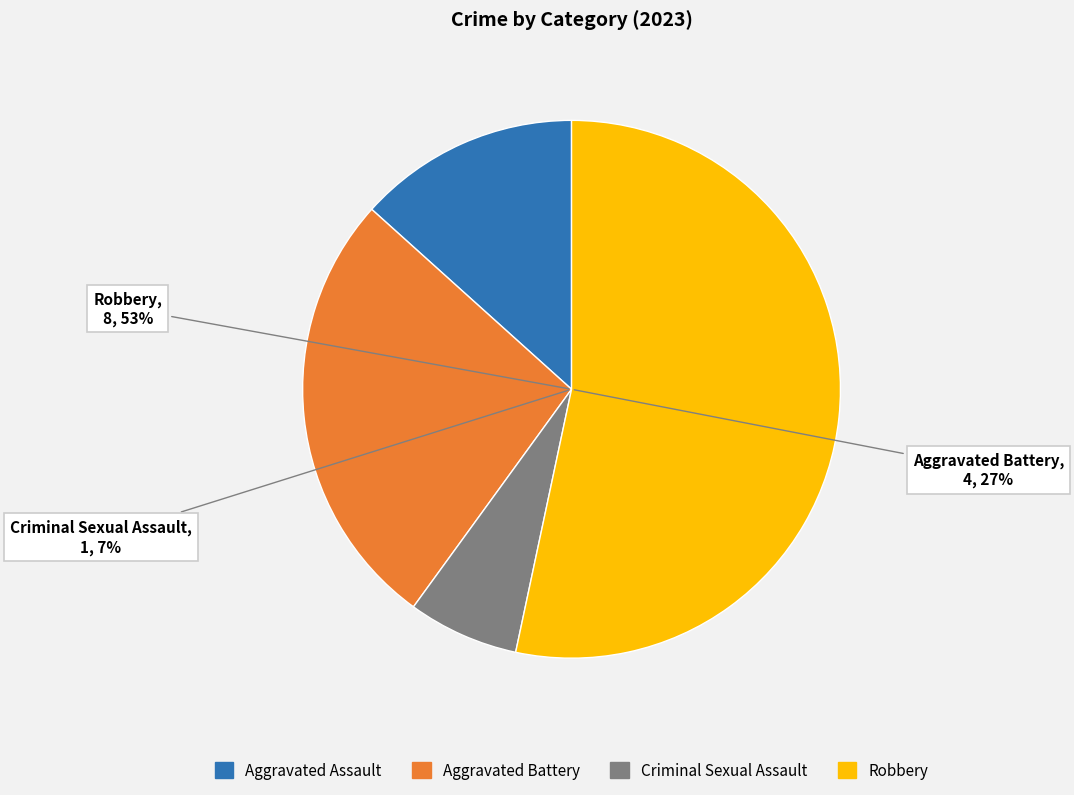

How many slices are in this pie chart?

4